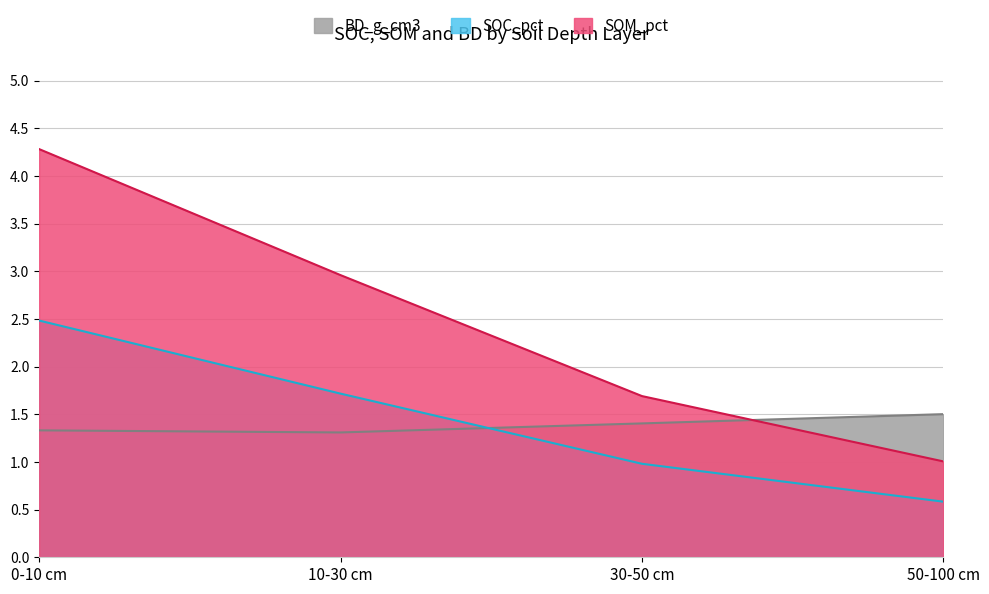

Which series changed the most between 9 and 23?

SOM_pct